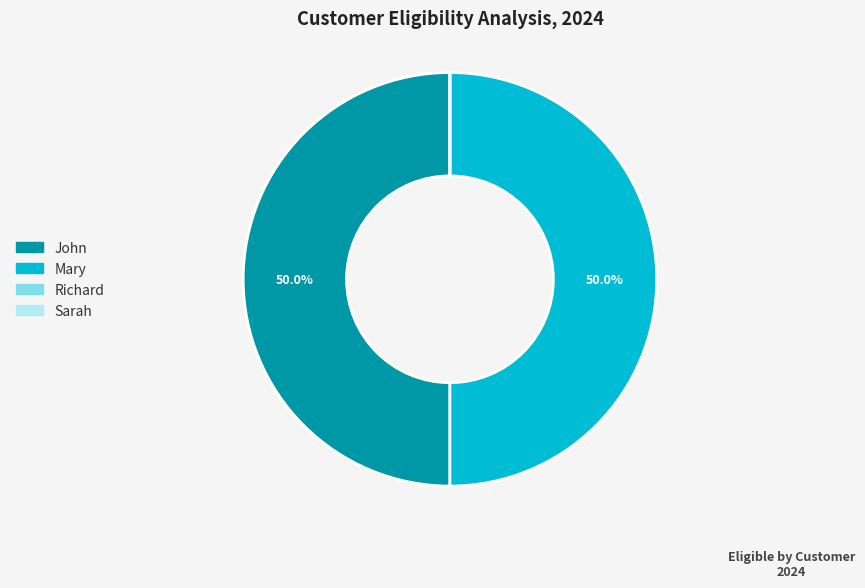

Approximately how many times larger is the value at John compared to Mary?

1.0